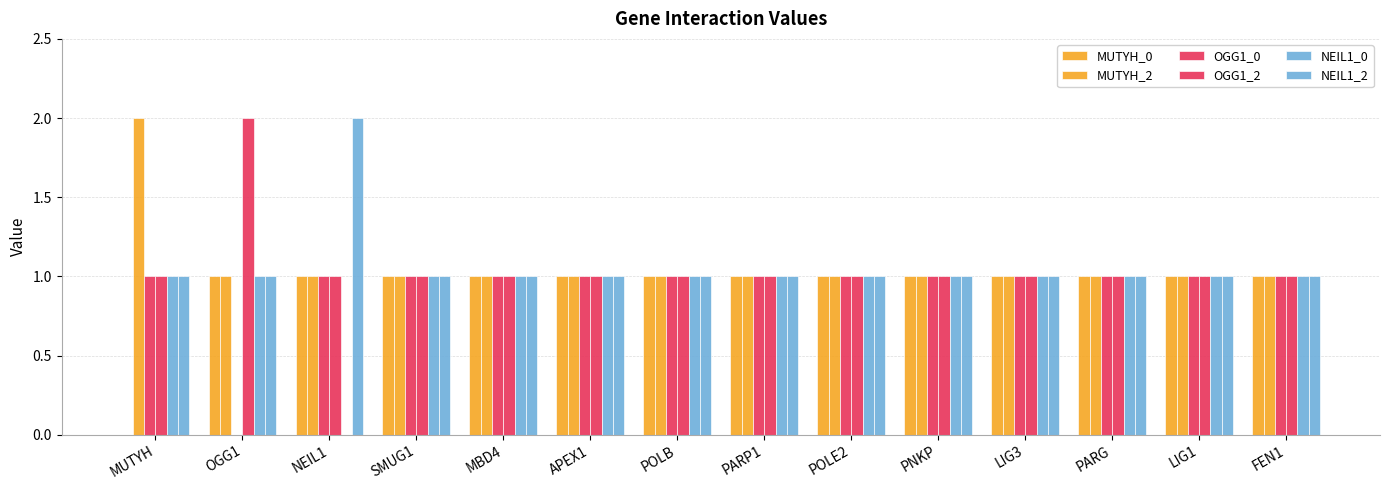

How many positive values does the NEIL1_0 series have?

13